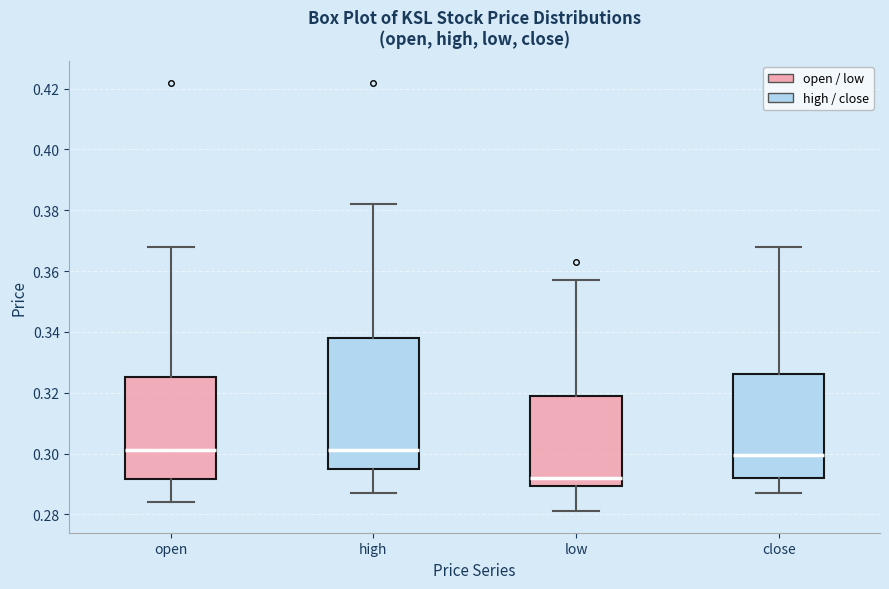

Which box is the tallest, from its lower edge to its upper edge?

high